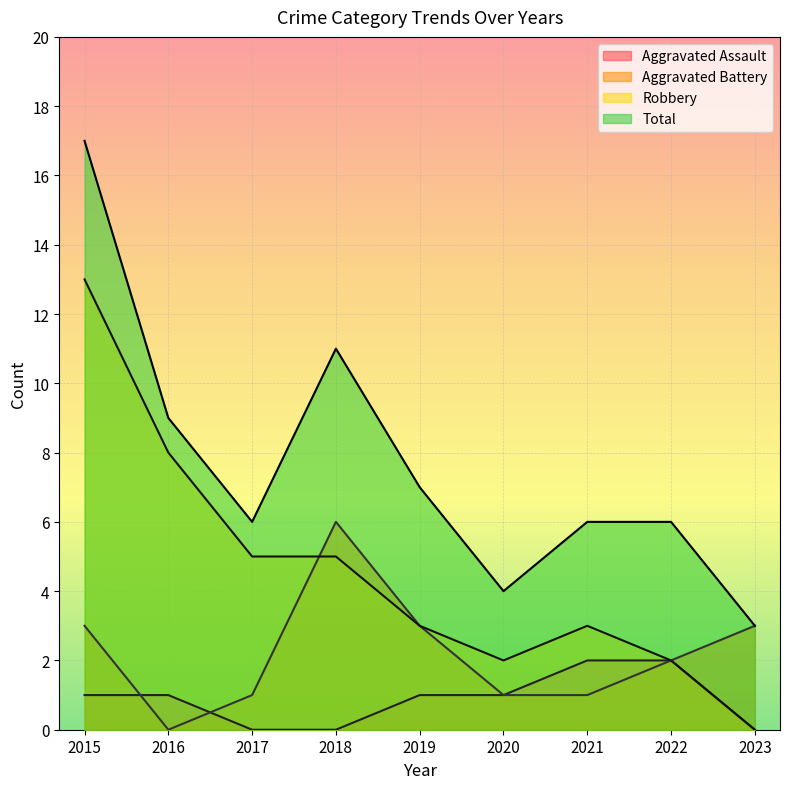

Which category has the highest value in the Total series?

2015